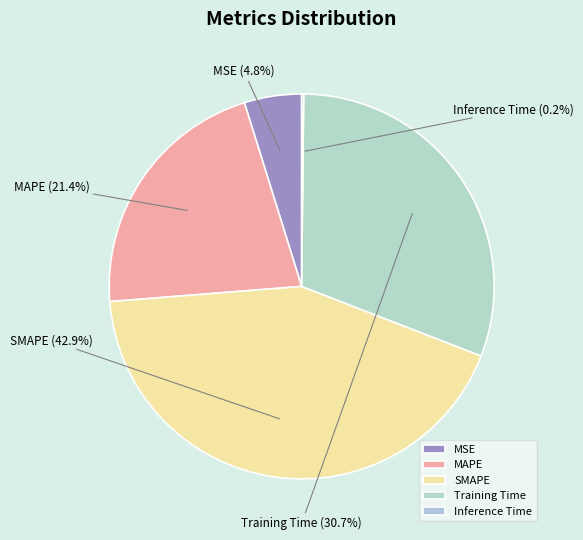

Combined, do Training Time and MSE account for over 50%?

No